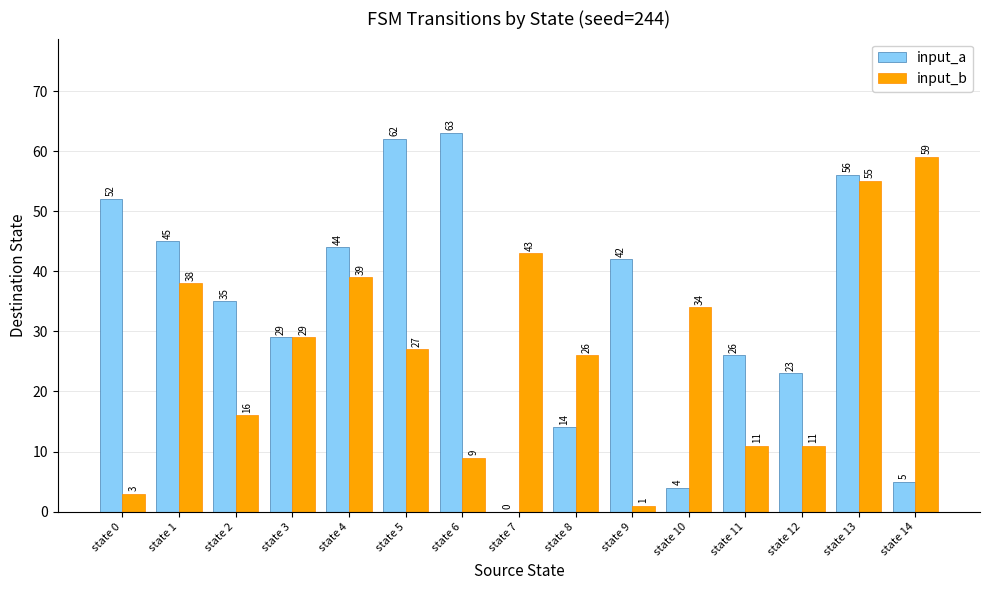

How many groups of bars are there?

15